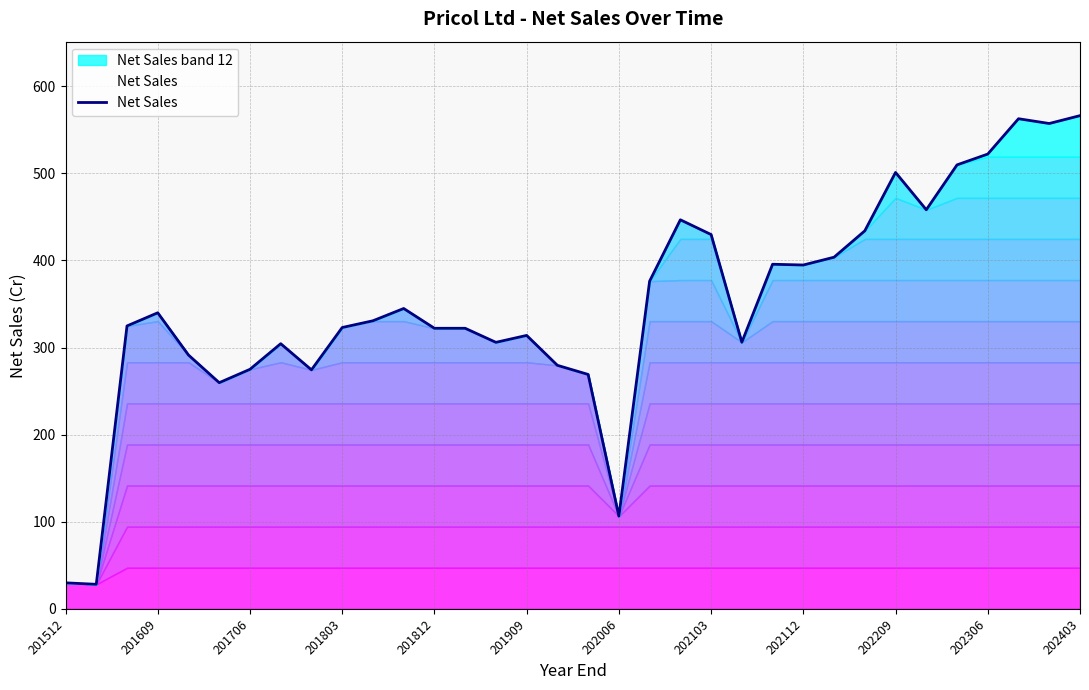

What is the greatest value displayed?

566.2